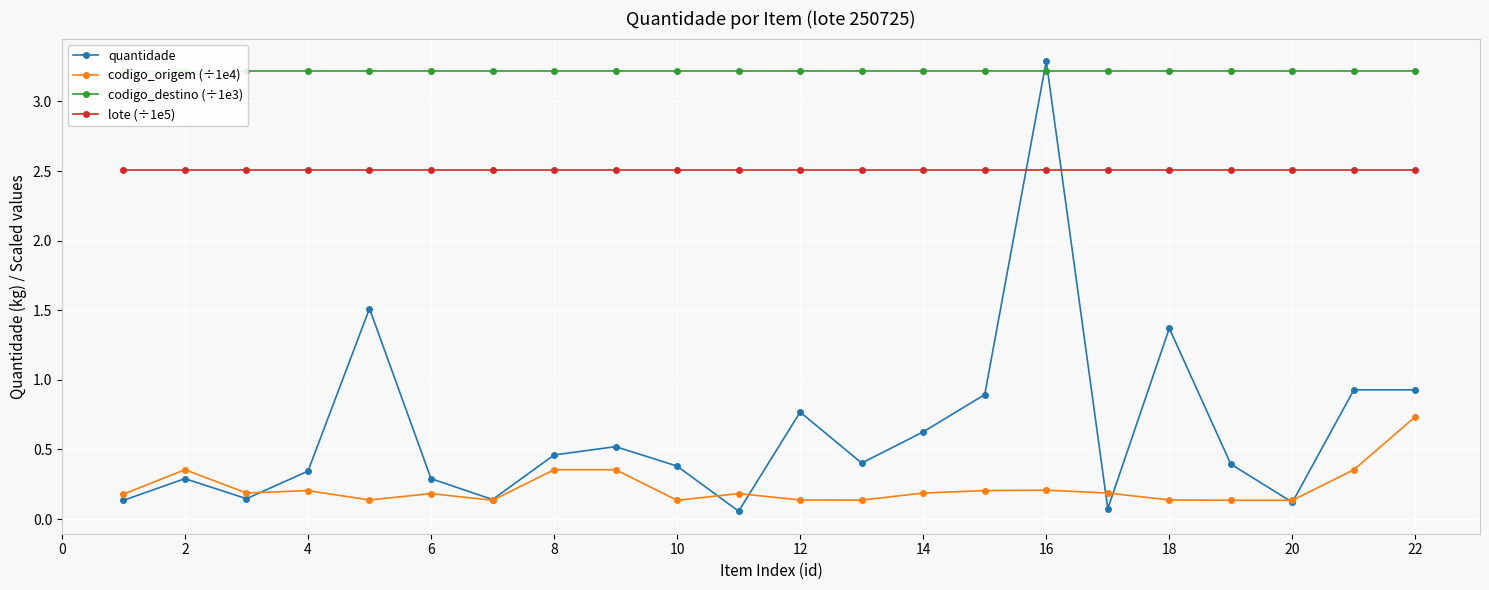

Is the value of lote (÷1e5) at 16 greater than the value of codigo_origem (÷1e4) at 18?

Yes